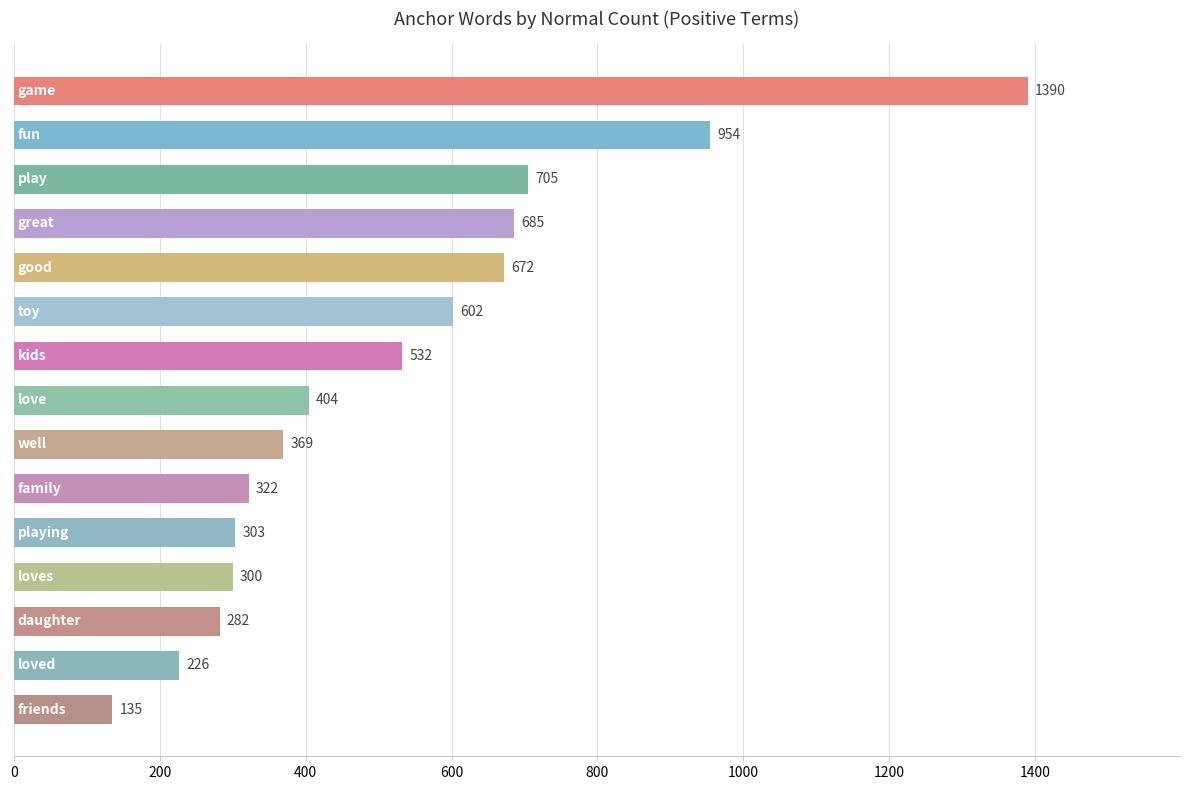

What is the minimum value shown in the chart?

135